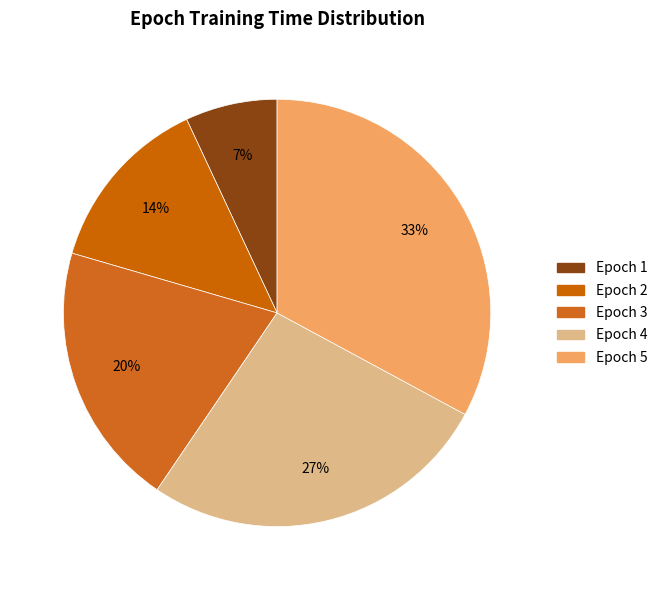

How many slices are in this pie chart?

5